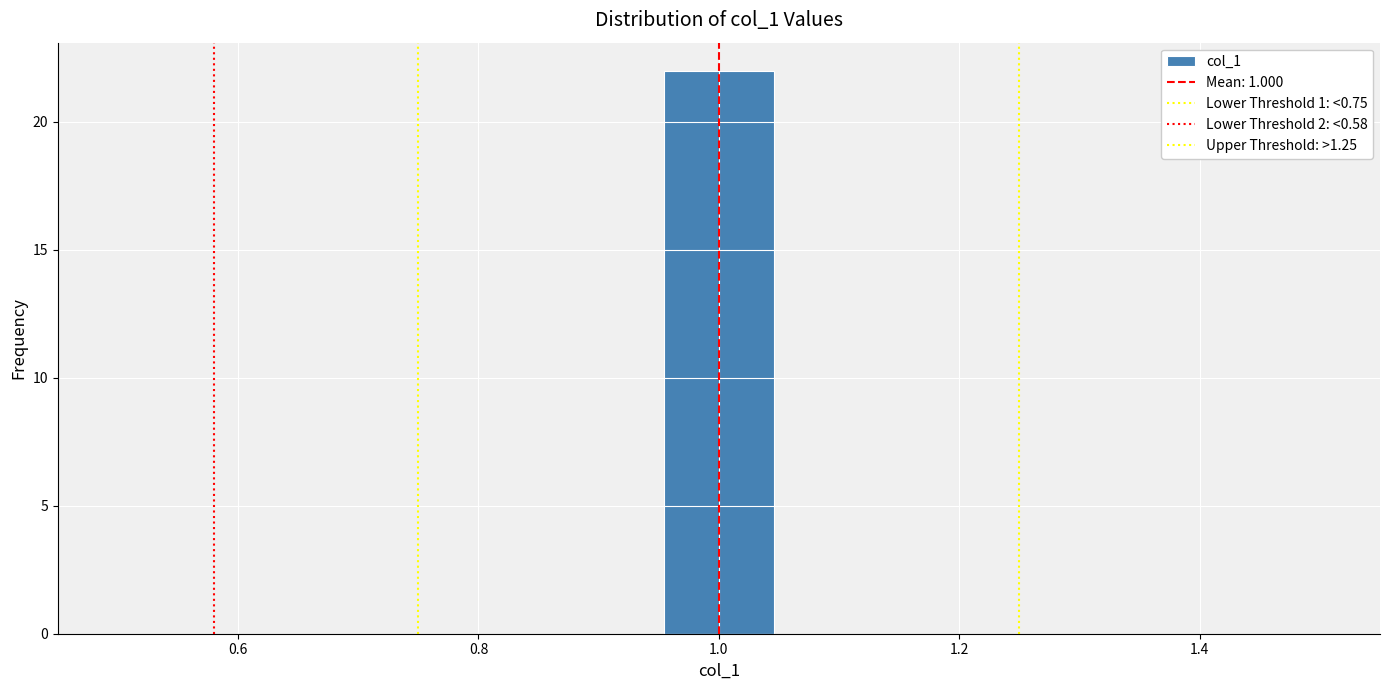

Reading left to right, transcribe this chart: for each bar, give the range it covers on the x-axis and its height. Neither the bar edges nor the heights are printed on the chart, so give them approximately, as read against the axes.

0.50 to 0.60: 0
0.60 to 0.68: 0
0.68 to 0.78: 0
0.78 to 0.86: 0
0.86 to 0.96: 0
0.96 to 1.04: 22
1.04 to 1.14: 0
1.14 to 1.22: 0
1.22 to 1.32: 0
1.32 to 1.40: 0
1.40 to 1.50: 0